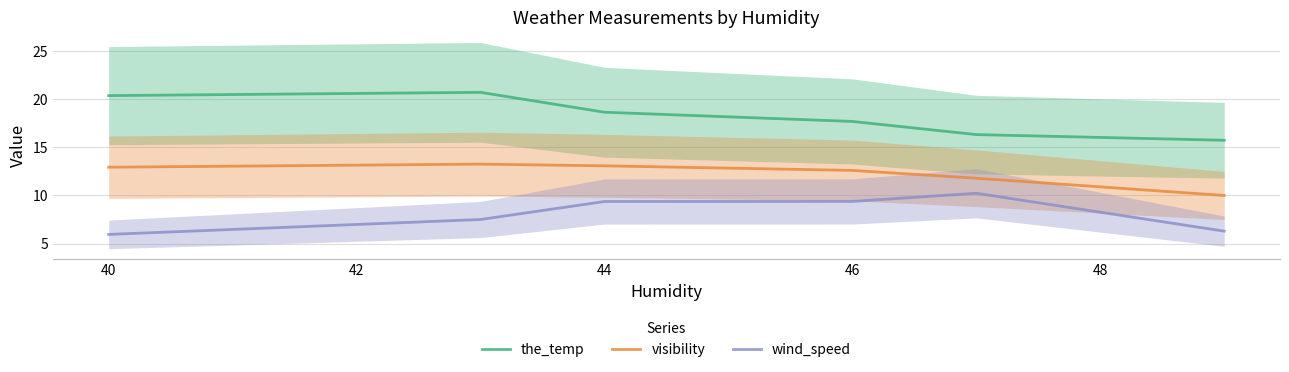

How many series are shown in this chart?

3